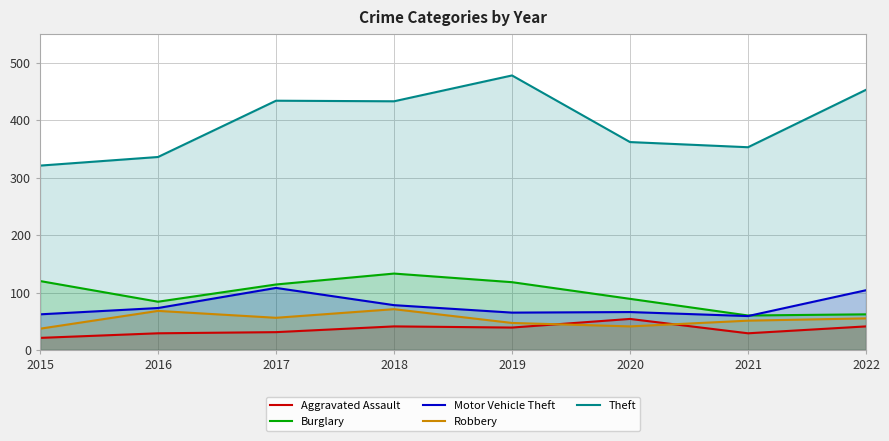

Rank the series by their maximum value, from highest to lowest.

Theft, Burglary, Motor Vehicle Theft, Robbery, Aggravated Assault